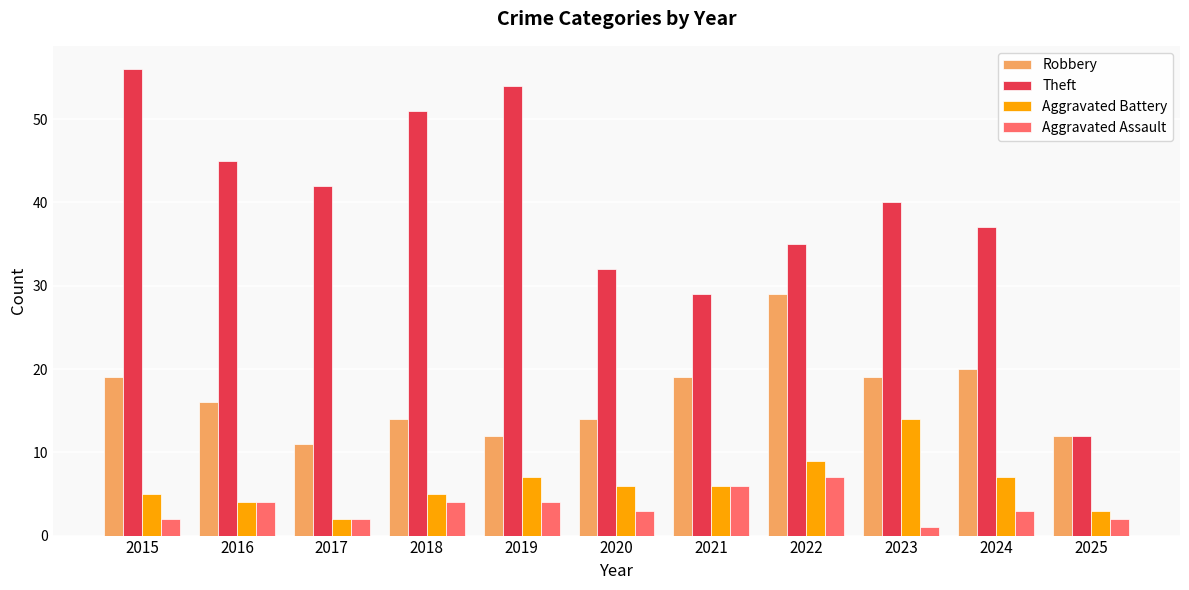

At how many categories does at least one series exceed 28?

10